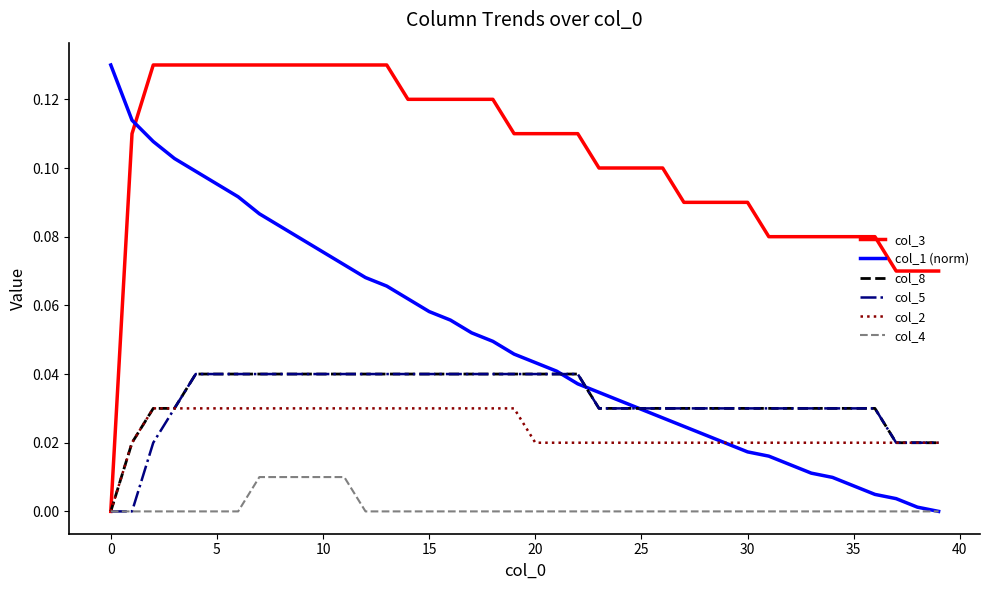

How many times do col_3 and col_1 (norm) cross each other?

1